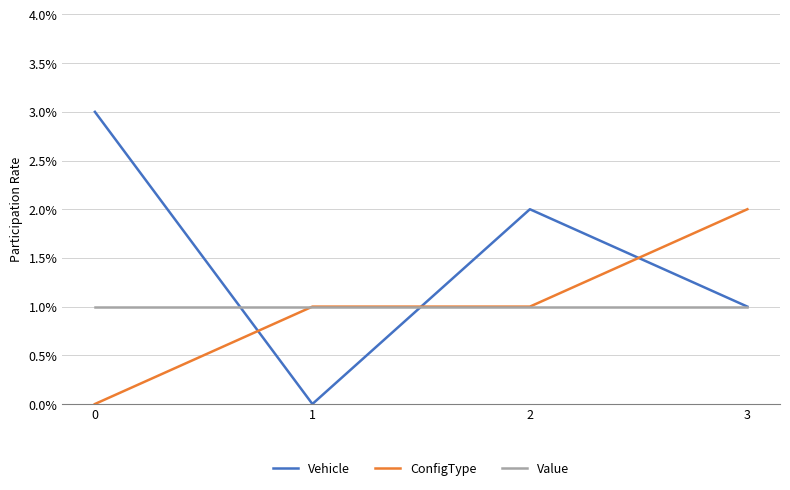

Is it true that ConfigType equals 1 at 1?

True